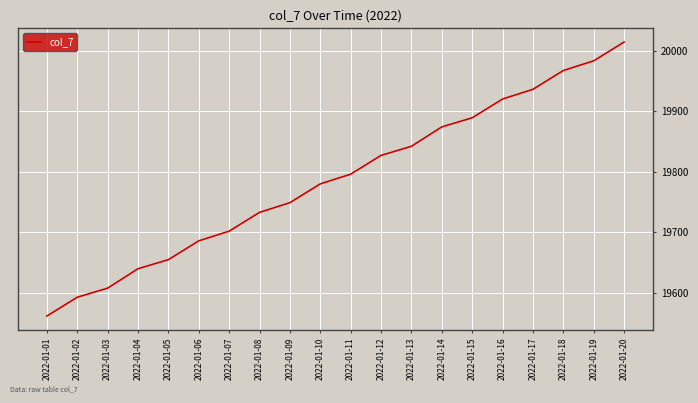

Approximately how many times larger is the value at 2022-01-13 compared to 2022-01-14?

1.0